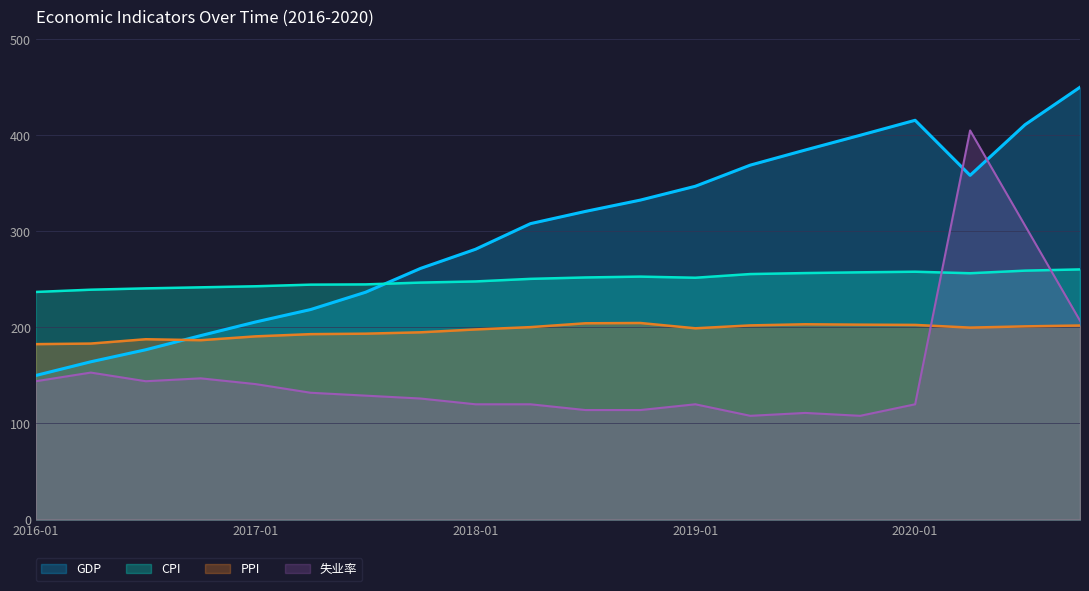

Which series has the largest total across all categories?

GDP